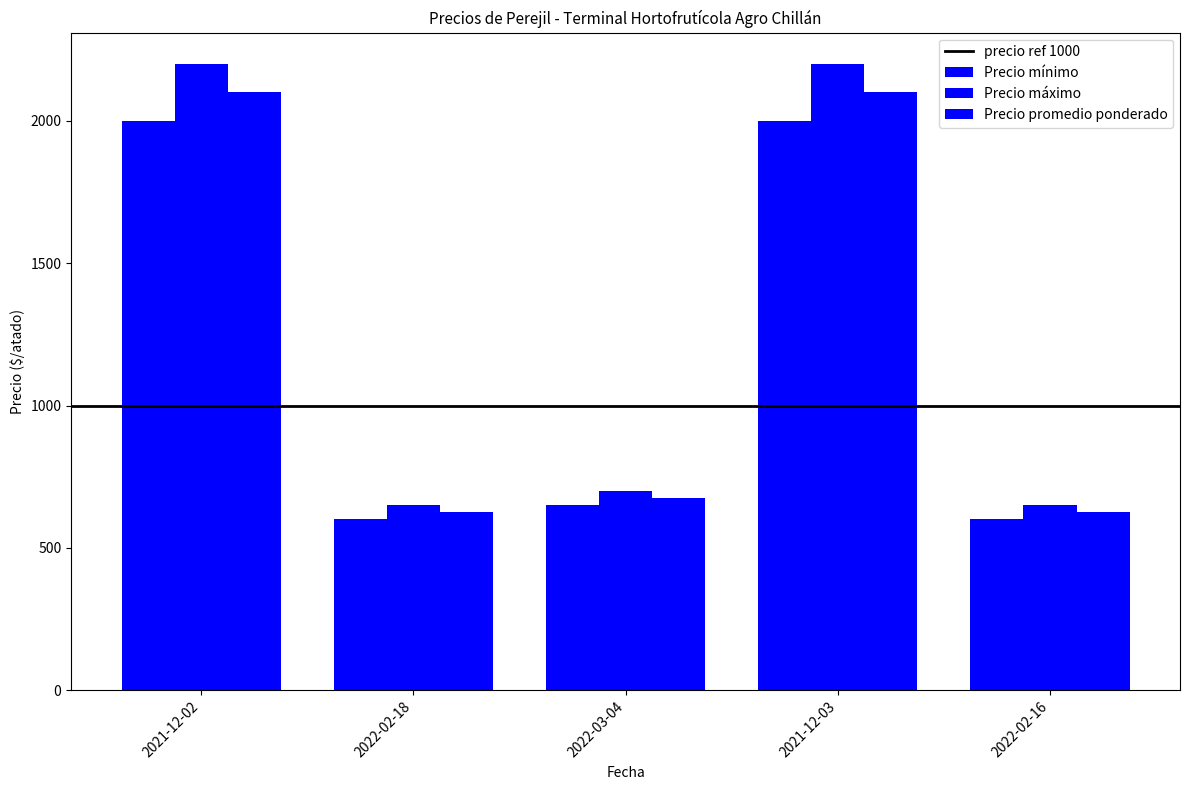

Which label corresponds to the smallest value in the chart?

2022-02-18